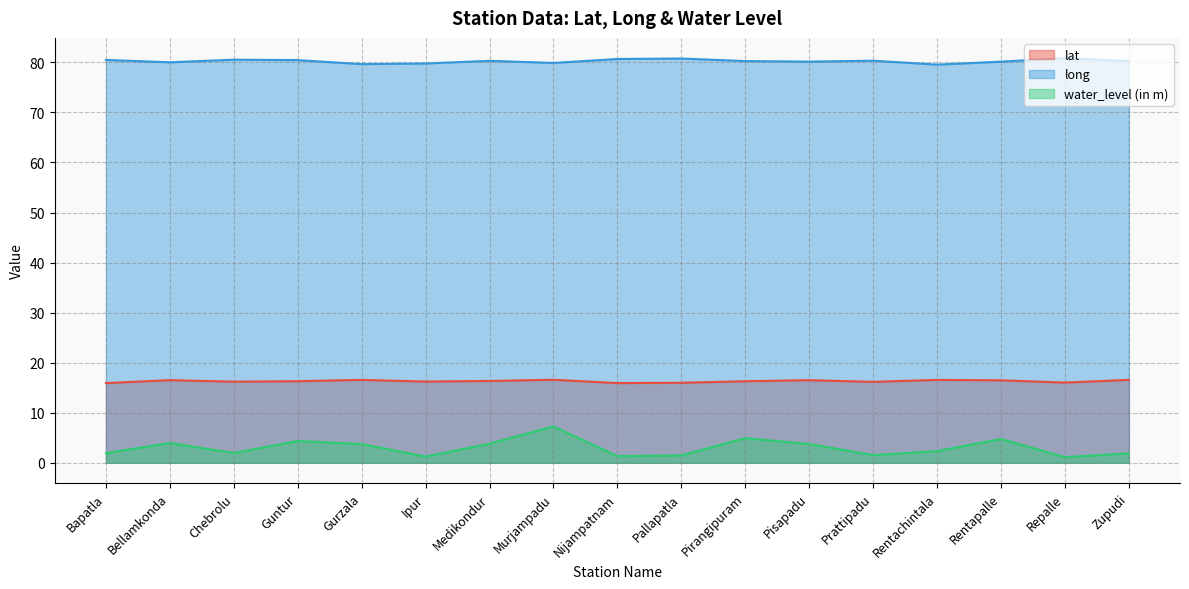

What is the average value of the lat series?

16.3